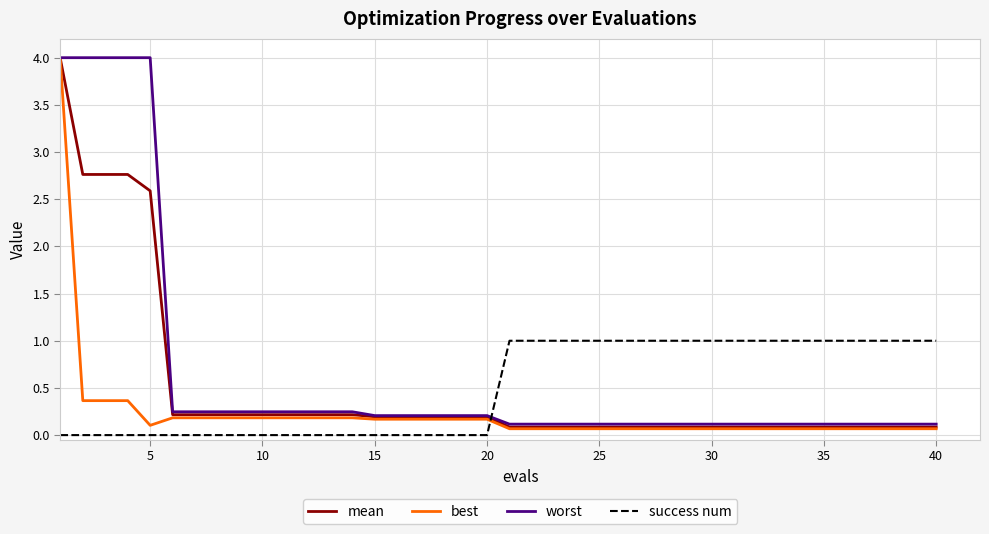

What is the difference between the maximum and second lowest values in the mean series?

3.9